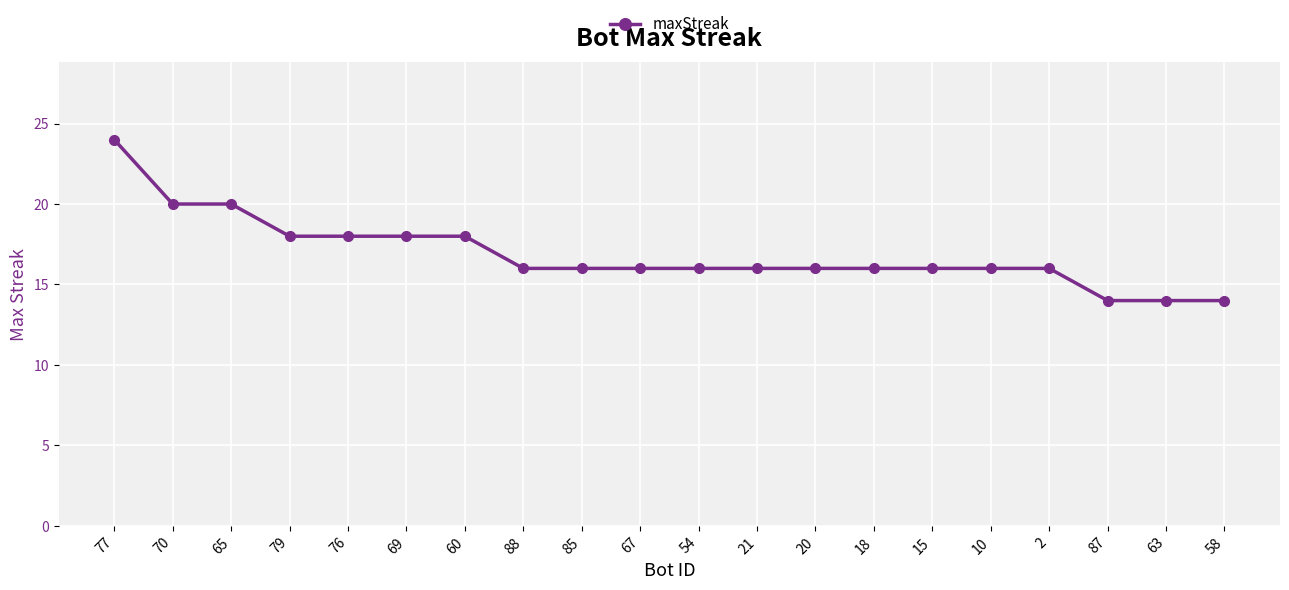

True or false: the data shows 16 at 67.

True